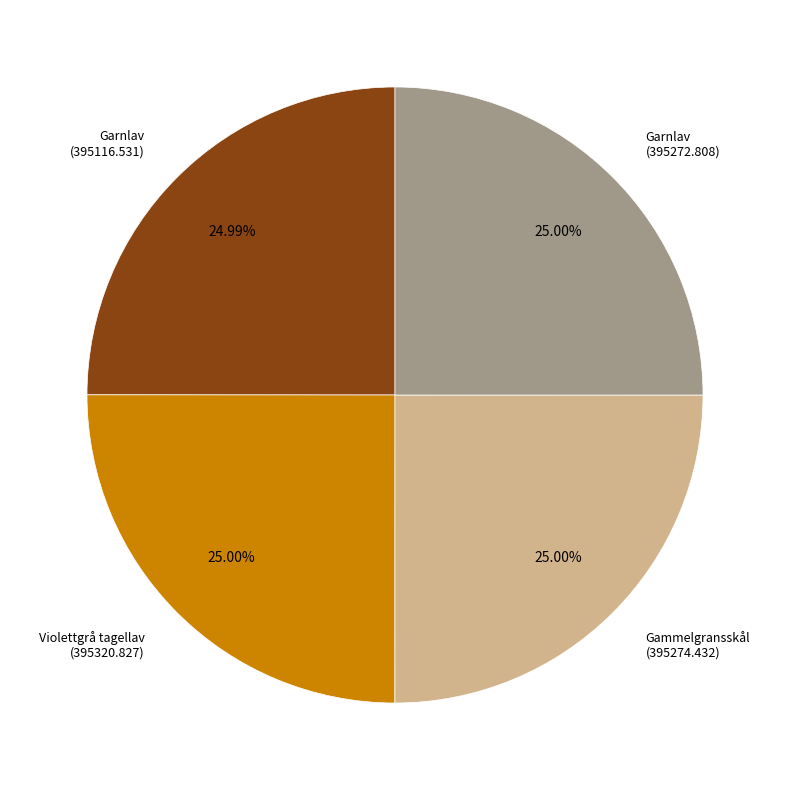

Is there a majority slice in this chart?

No